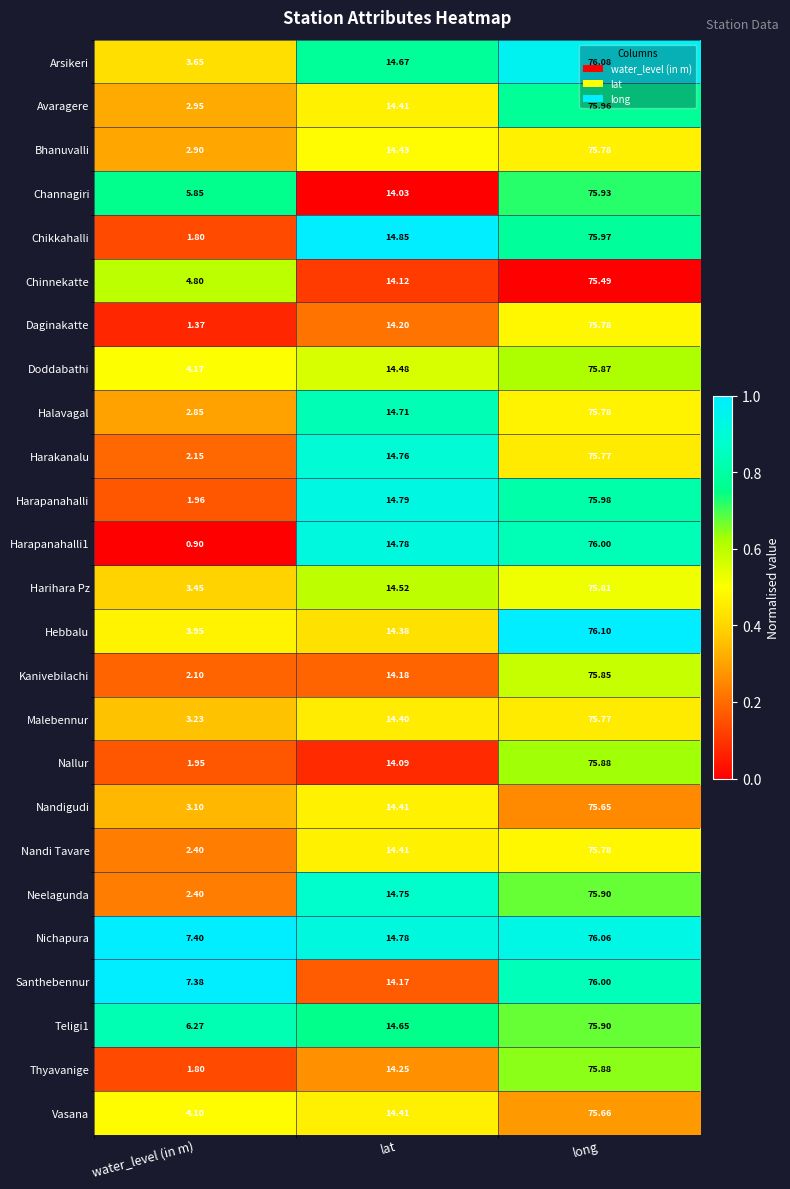

Which series has the largest range (max minus min)?

Harapanahalli1